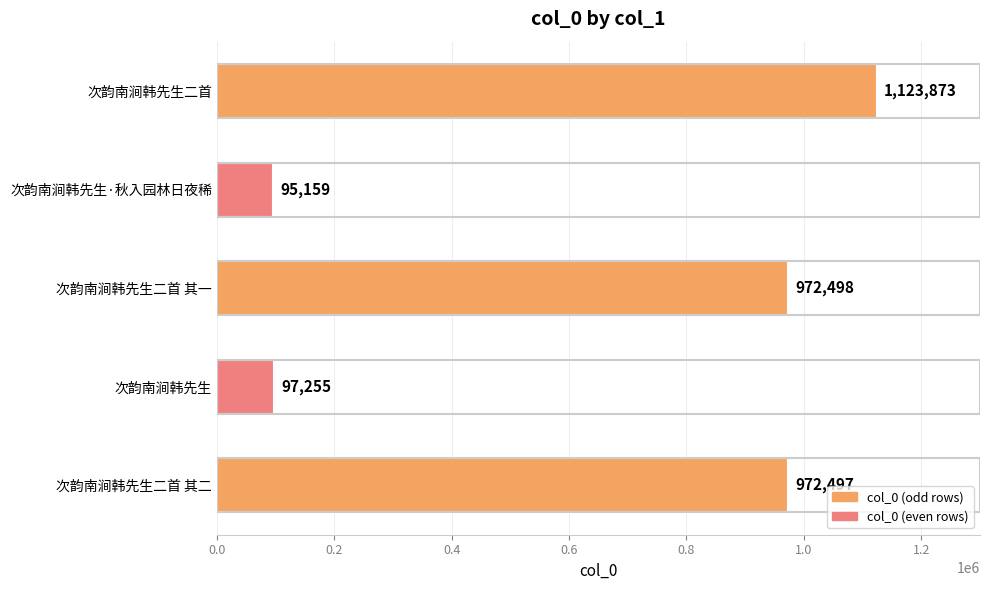

What is the sum of all values?

3261282